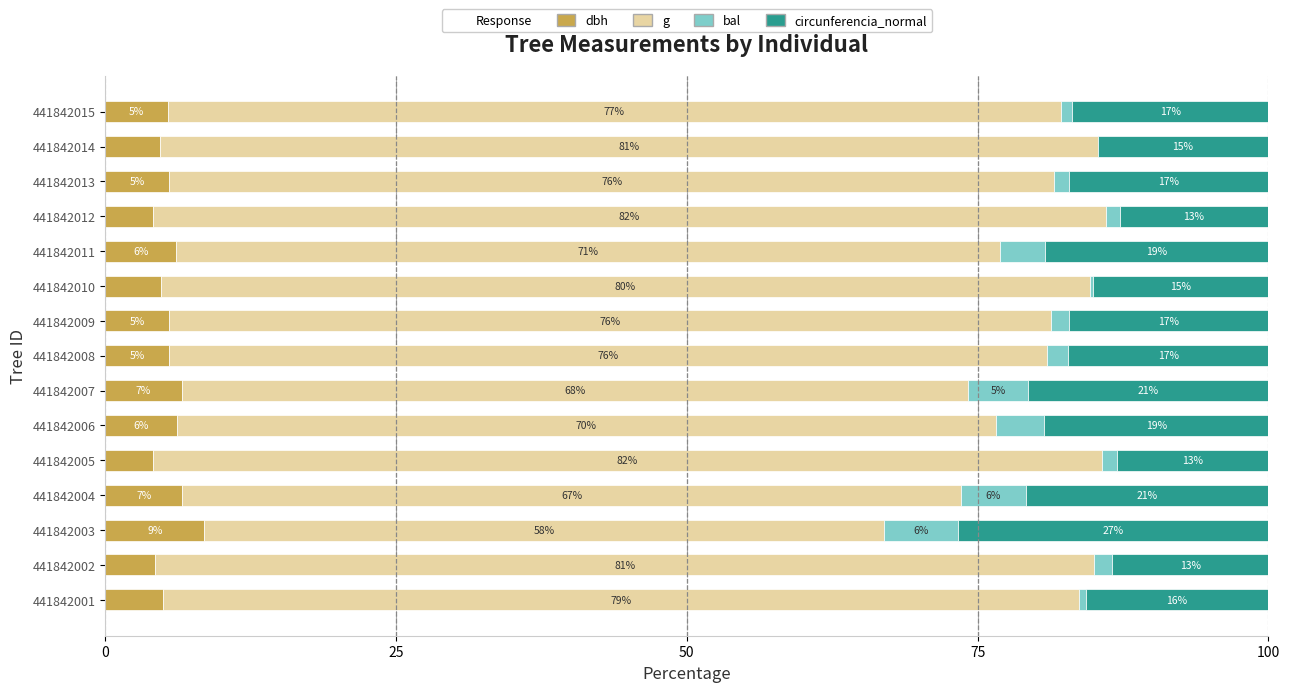

True or false: dbh has a value of 4.8 at 441842010.

True